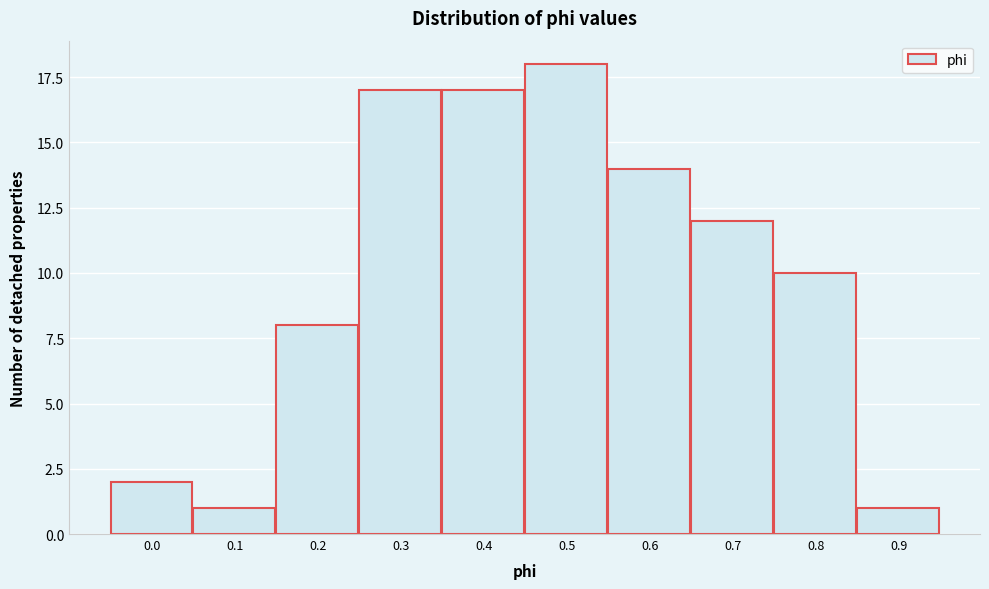

Reading right to left, what are all the values shown in this chart?

0.9=1	0.8=10	0.7=12	0.6=14	0.5=18	0.4=17	0.3=17	0.2=8	0.1=1	0.0=2